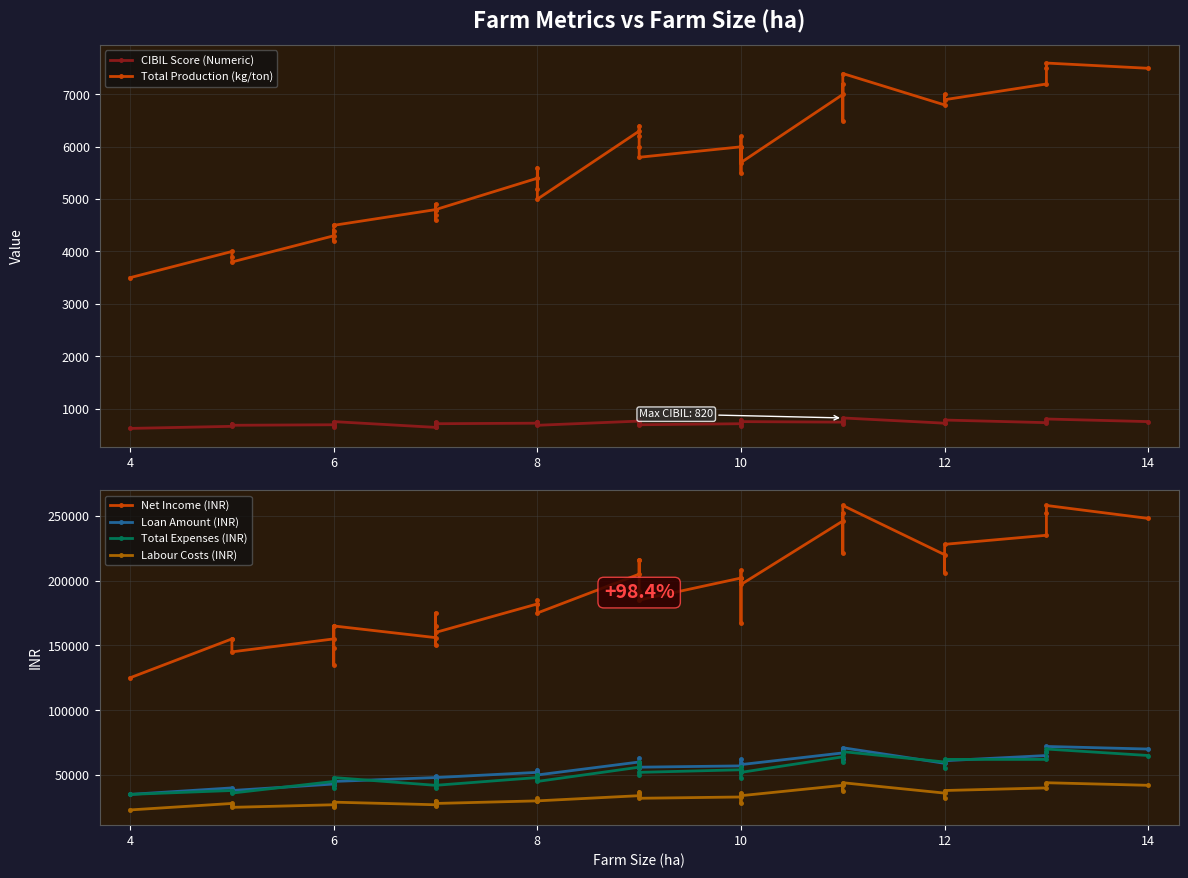

What is the minimum value shown in the chart?

620